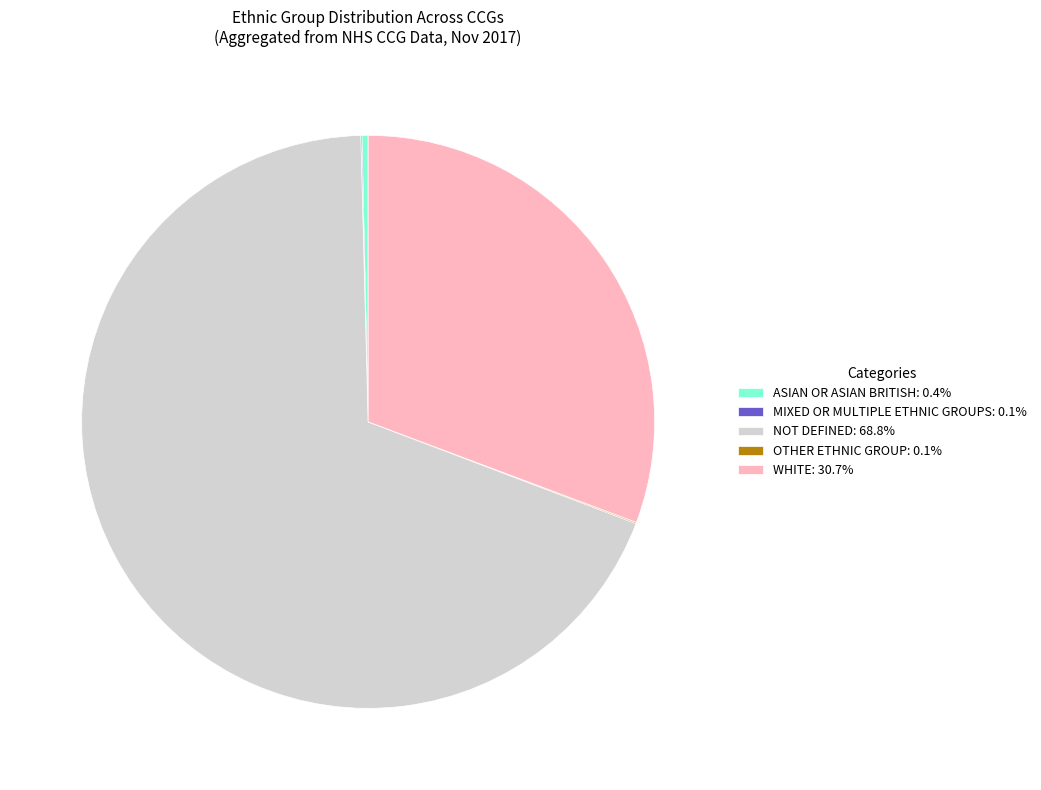

Does NOT DEFINED: 68.8% account for over 50% of the chart?

Yes